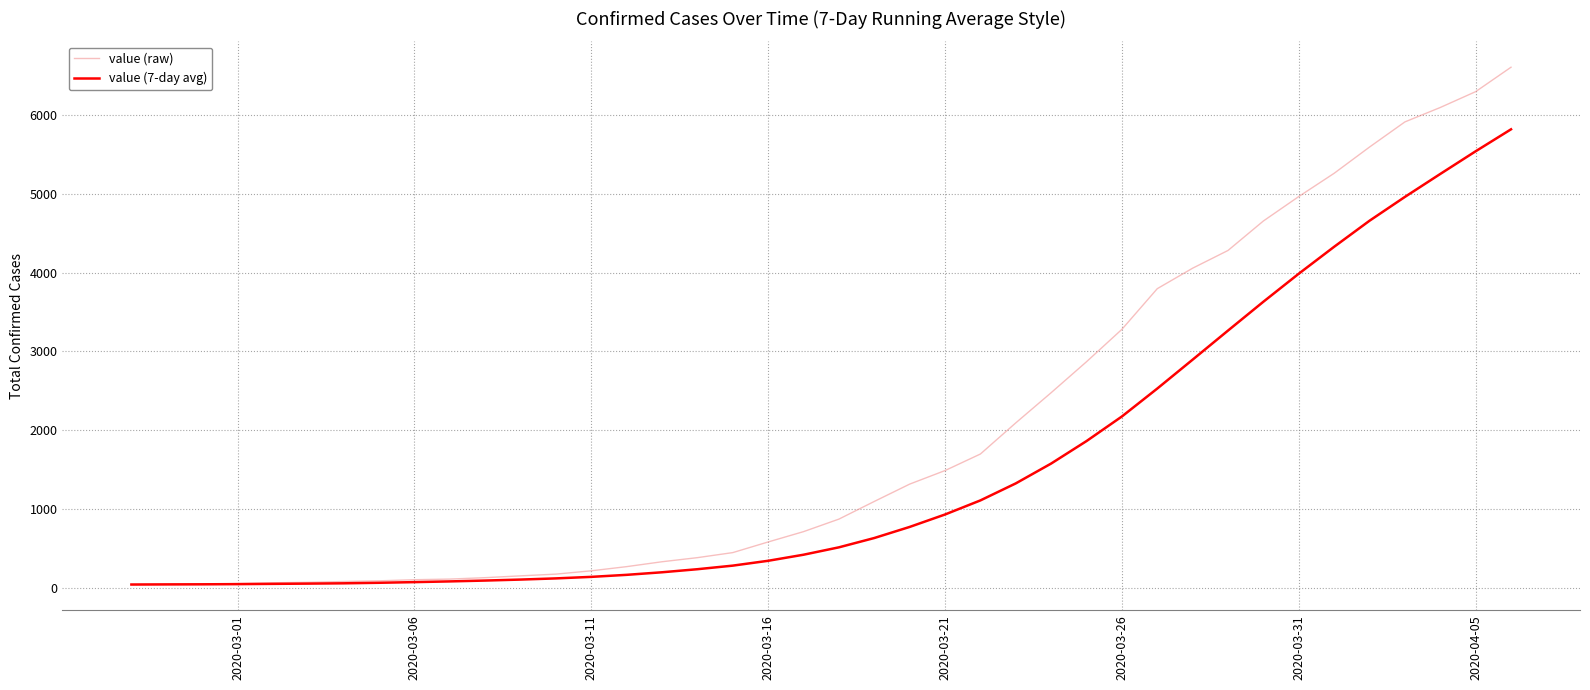

Which series has the largest total across all categories?

value (raw)